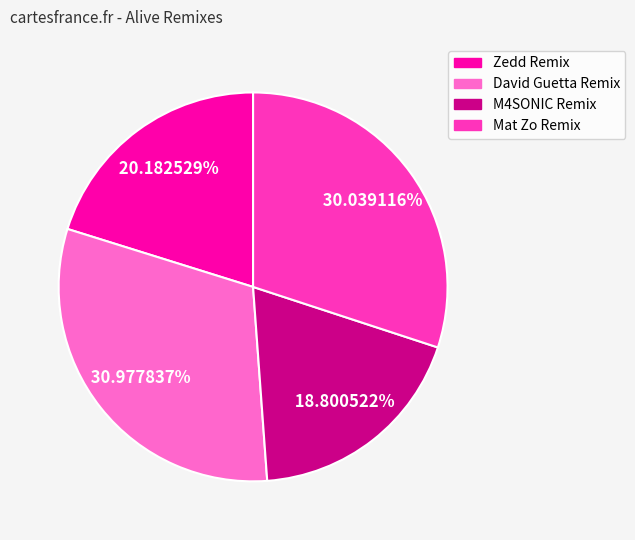

Approximately how many times larger is the value at Mat Zo Remix compared to M4SONIC Remix?

1.6